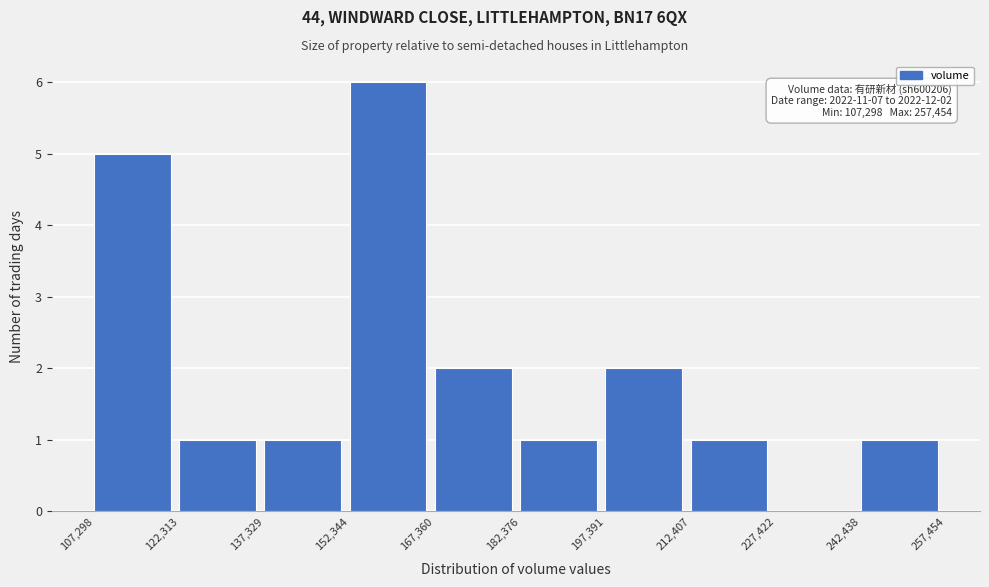

Over which range of the x-axis is the bar tallest?

152,344 to 167,360